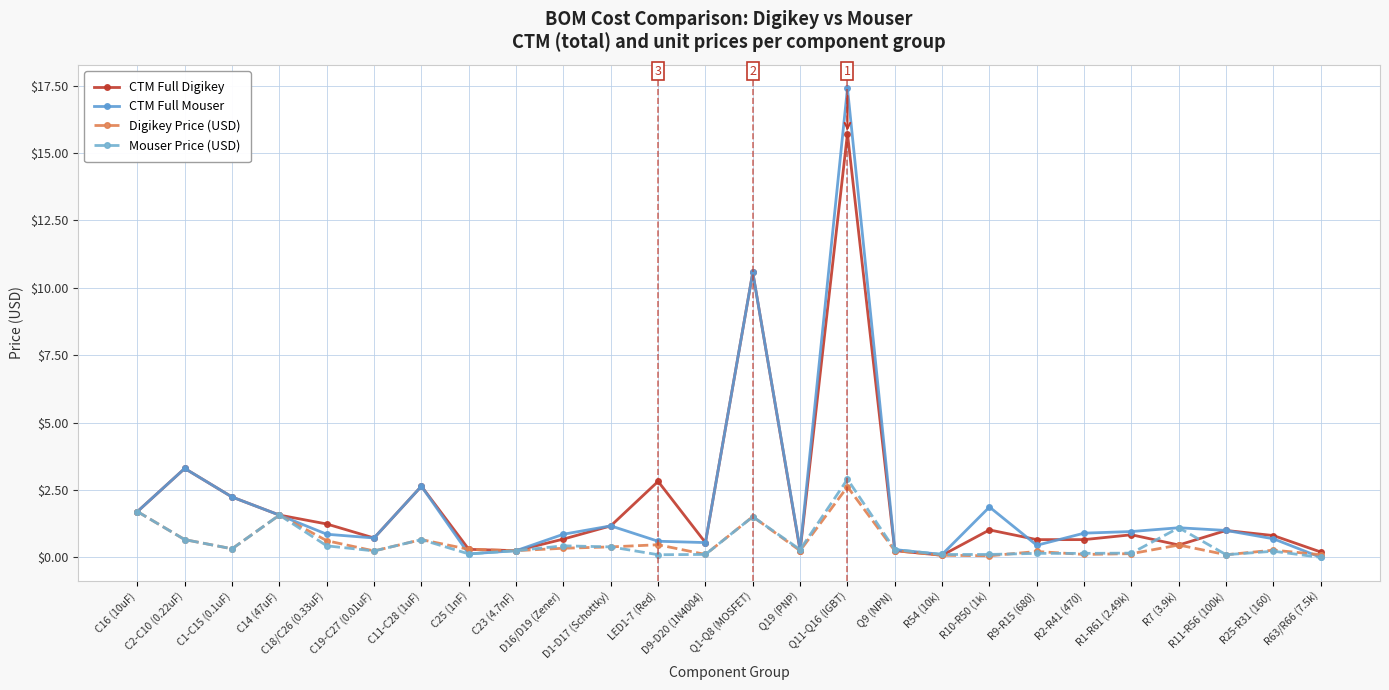

After their last crossing, which series has the higher values: CTM Full Digikey or Mouser Price (USD)?

CTM Full Digikey